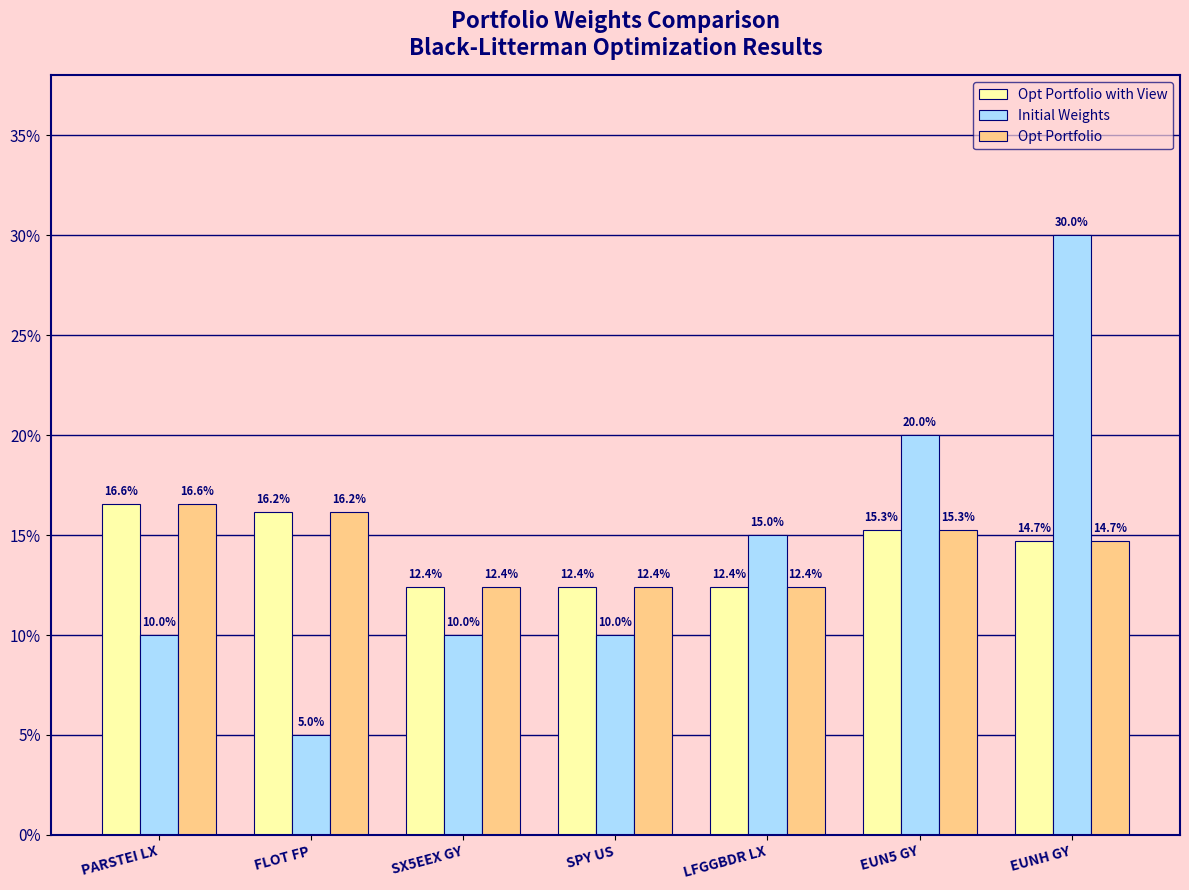

Between EUN5 GY and SPY US, which is larger?

EUN5 GY